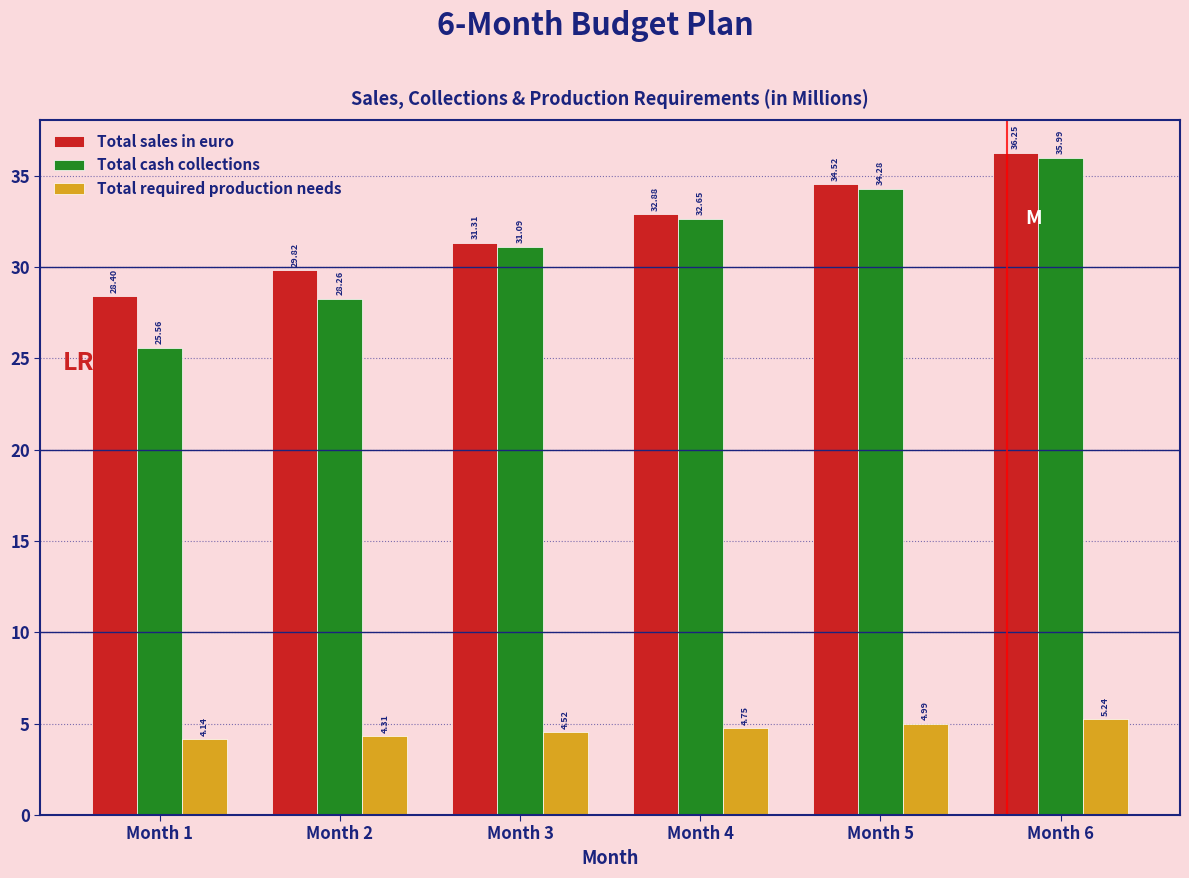

What is the difference between the Total cash collections values at Month 6 and Month 4?

3.3